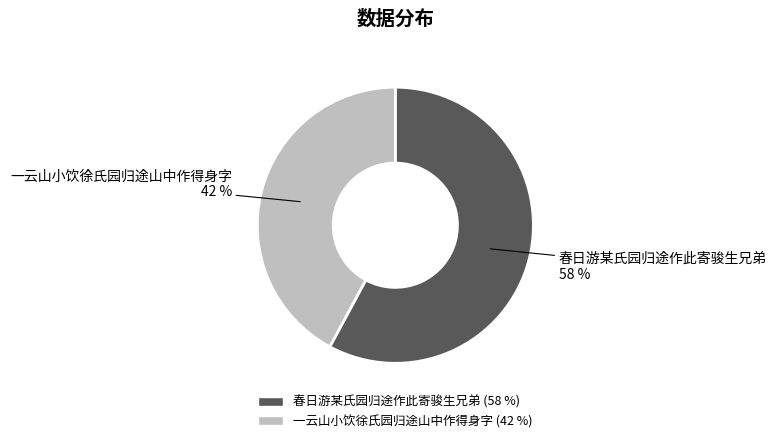

To the nearest percent, what is the average slice percentage?

50%